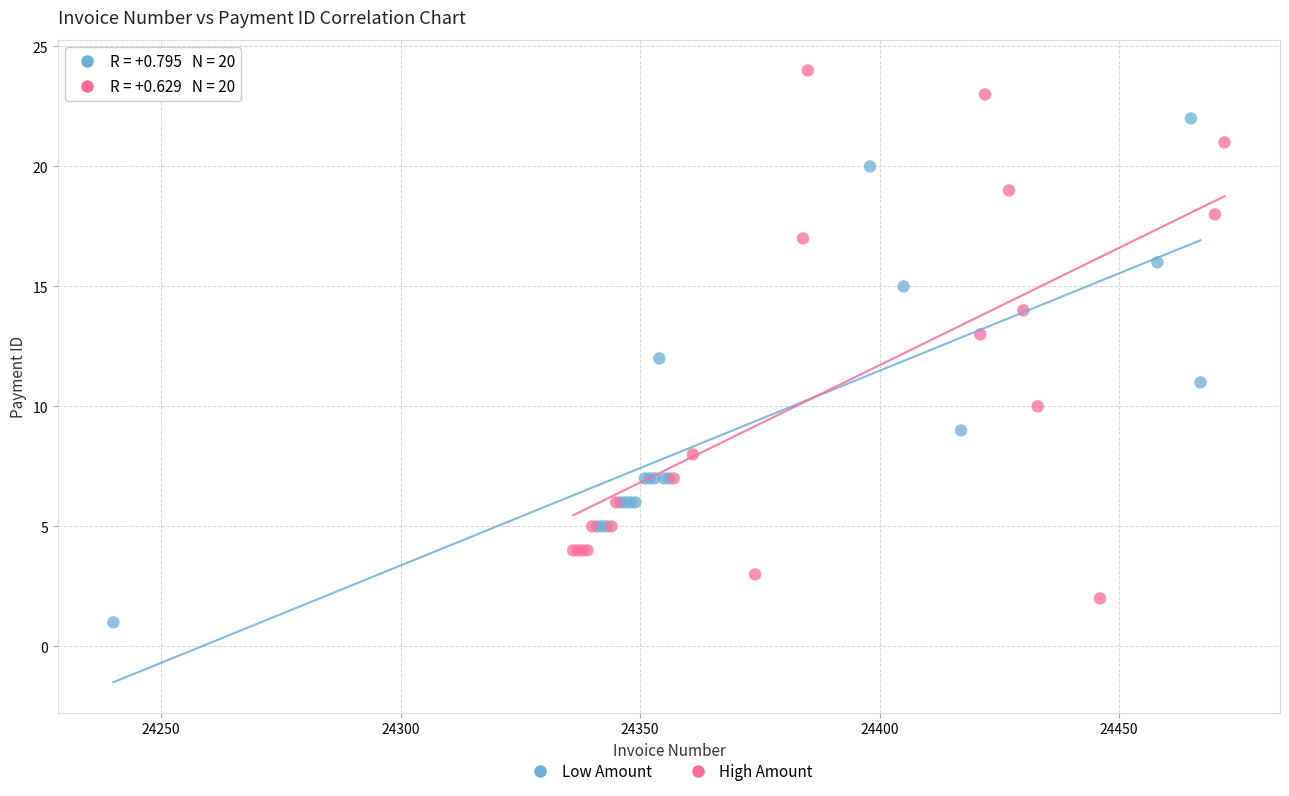

Which series reaches the maximum Y coordinate?

High Amount